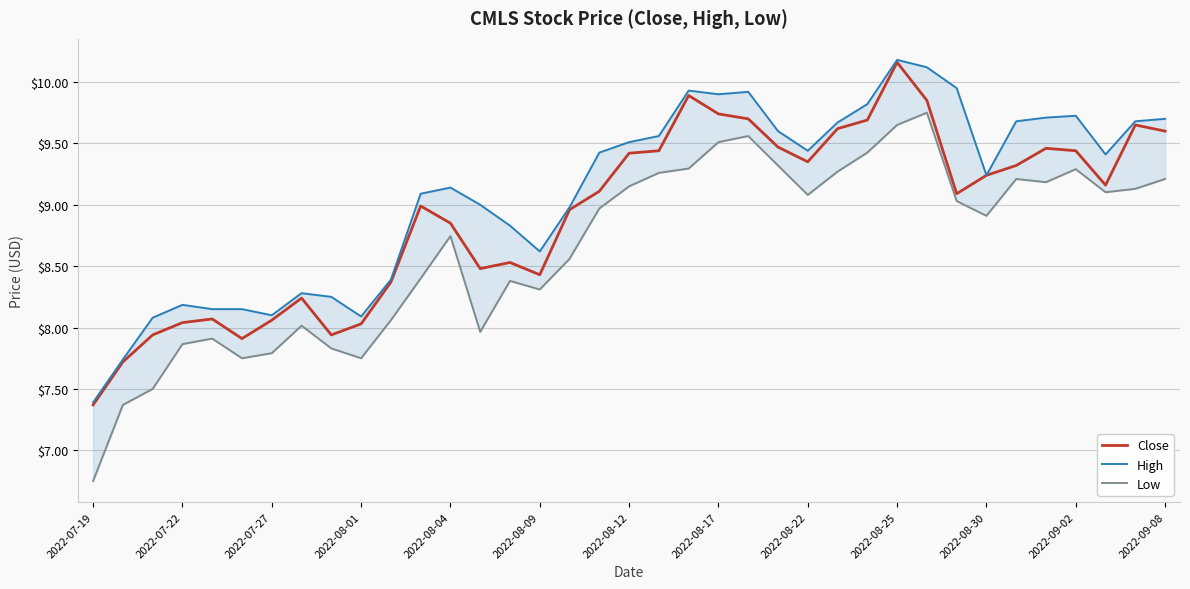

True or false: Low and High cross at least once.

False